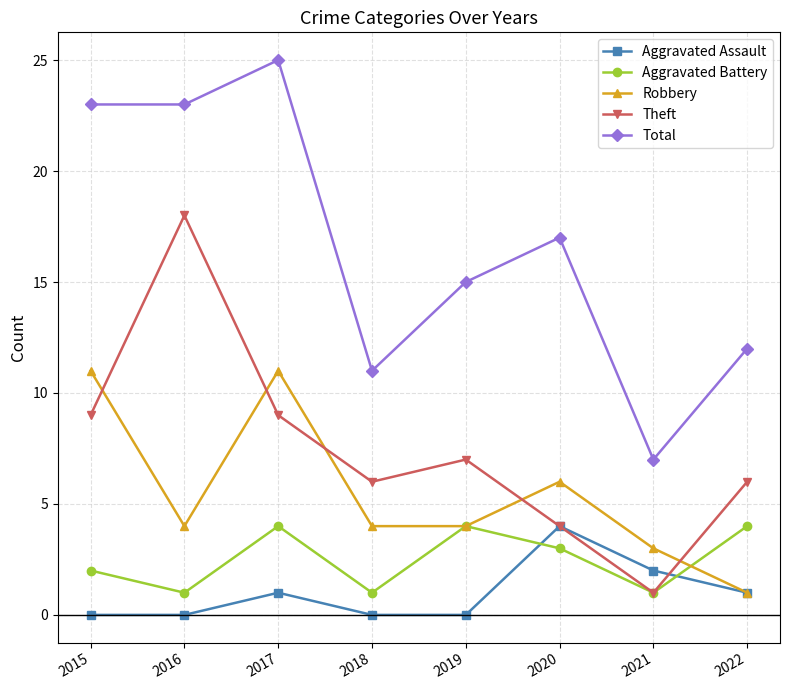

Where does the Theft series first go above 7?

2015